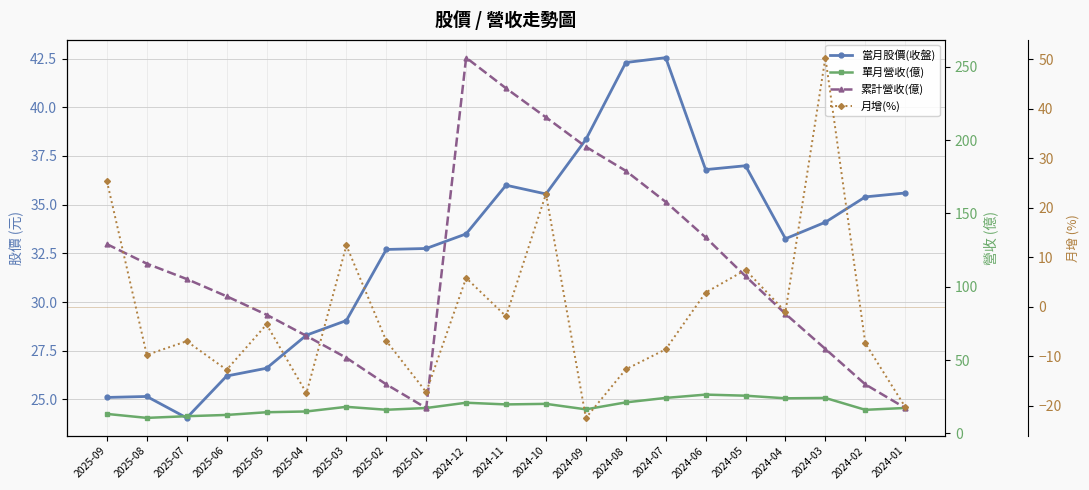

True or false: 累計營收(億) has a value of 115.8 at 2025-08.

True